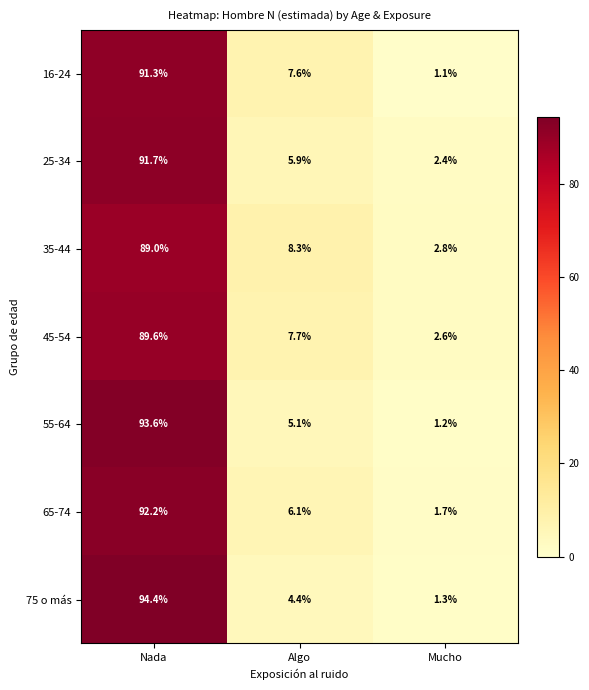

Rank the series by their maximum value, from highest to lowest.

75 o más, 55-64, 65-74, 25-34, 16-24, 45-54, 35-44